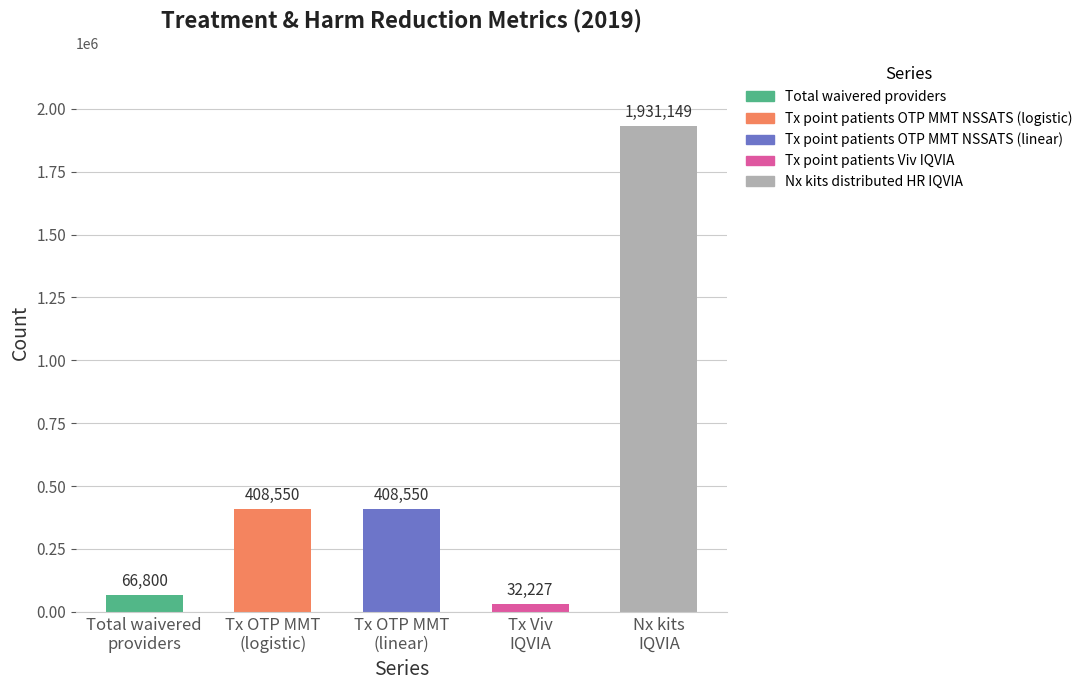

What is the minimum value shown in the chart?

32227.2